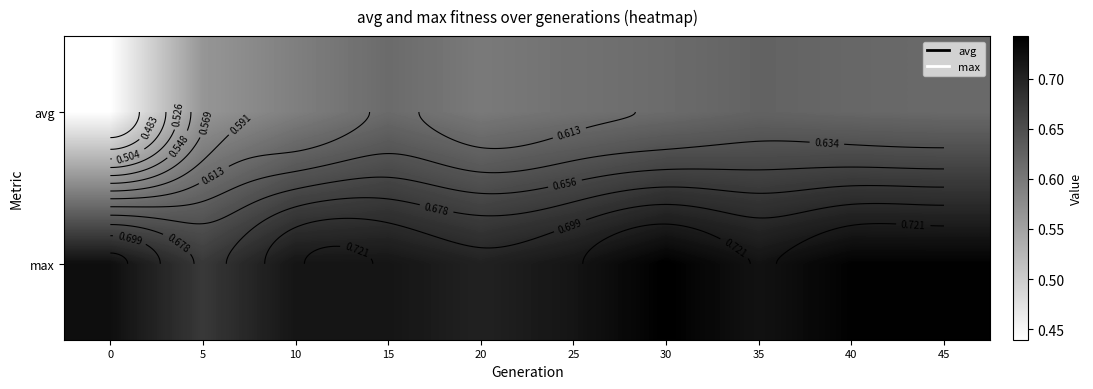

List the labels in order of avg value, smallest first.

0, 5, 10, 20, 25, 30, 15, 45, 40, 35